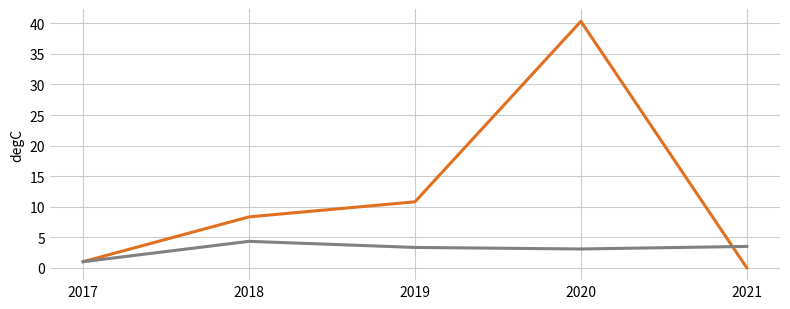

What is the total value across all series at 2018?

12.7